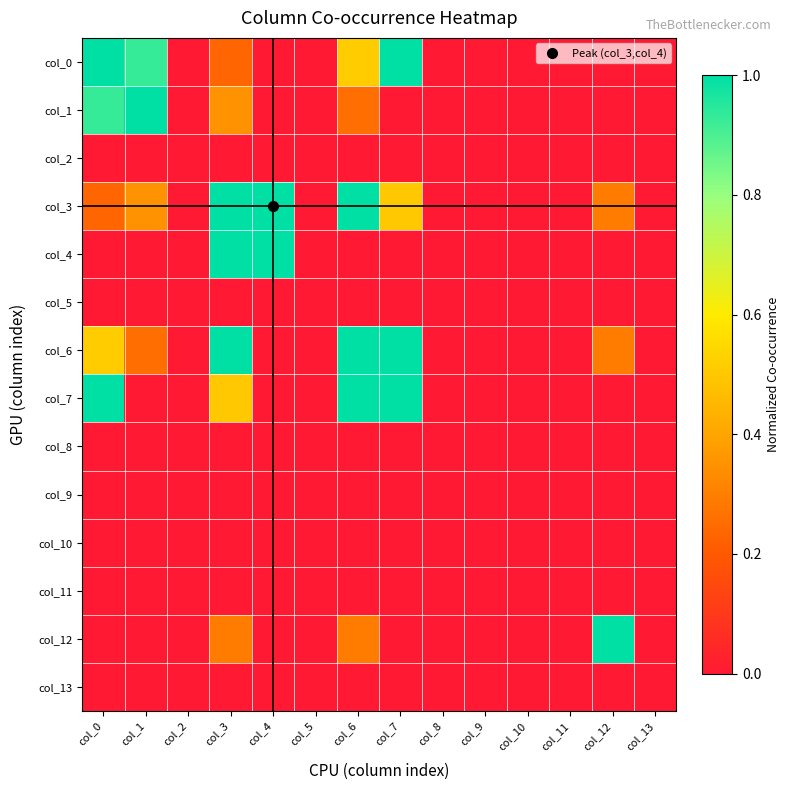

At which category is the sum across all series the highest?

col_3